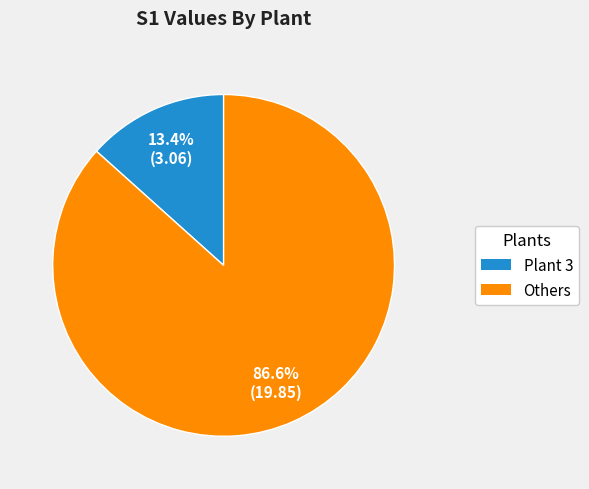

How many slices are in this pie chart?

2